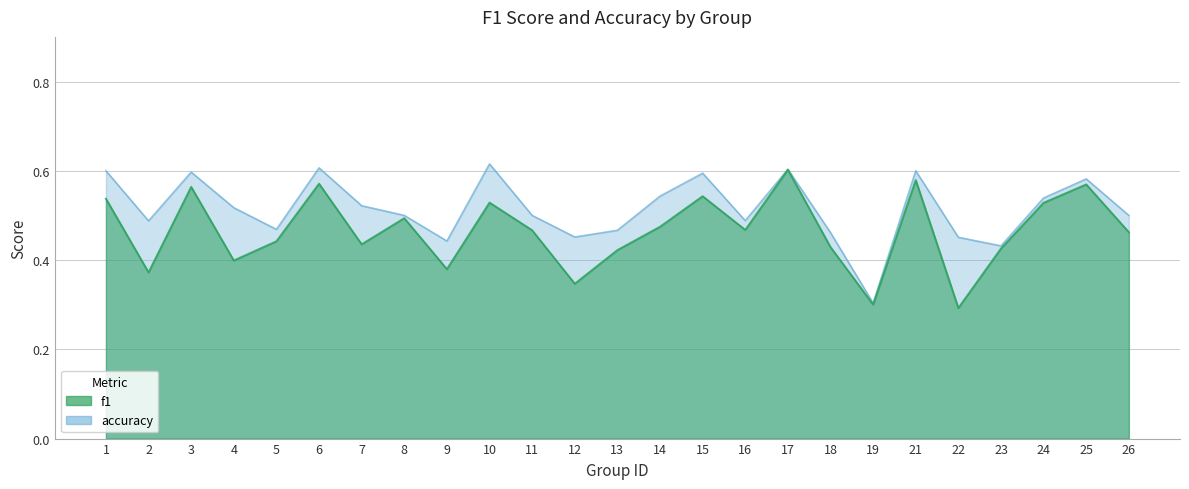

Which category has the highest value across all series?

10